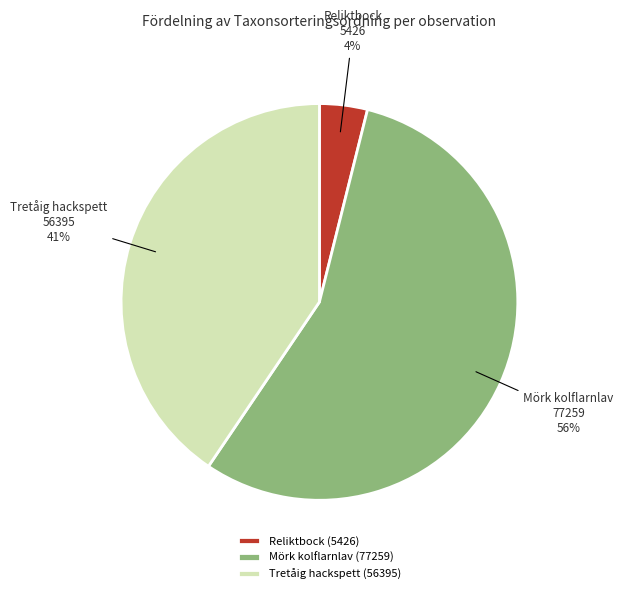

How many slices are in this pie chart?

3